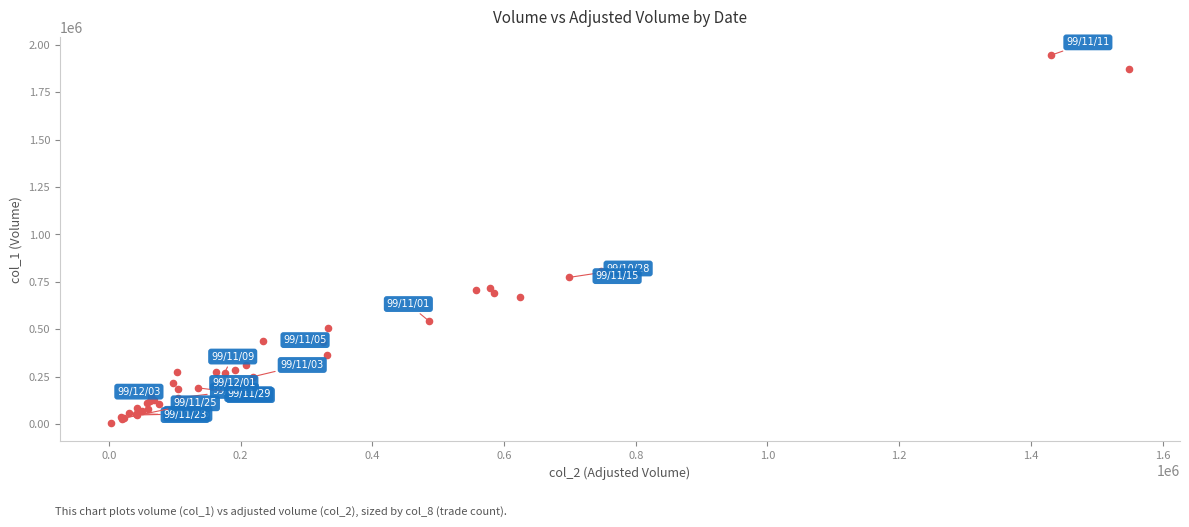

What Y value in the scatter plot is closest to 975500?

808000